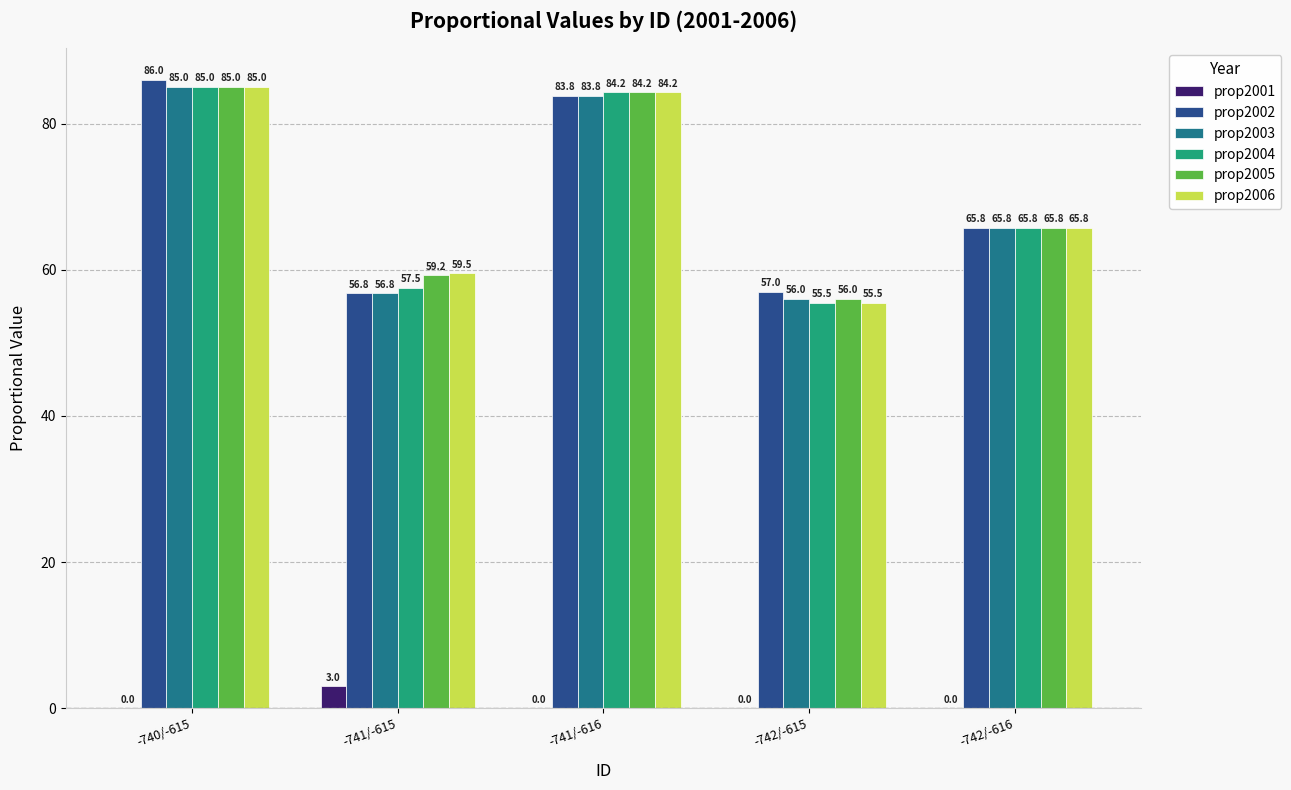

The prop2001 series shows 0.0 at -742/-616. True or false?

True